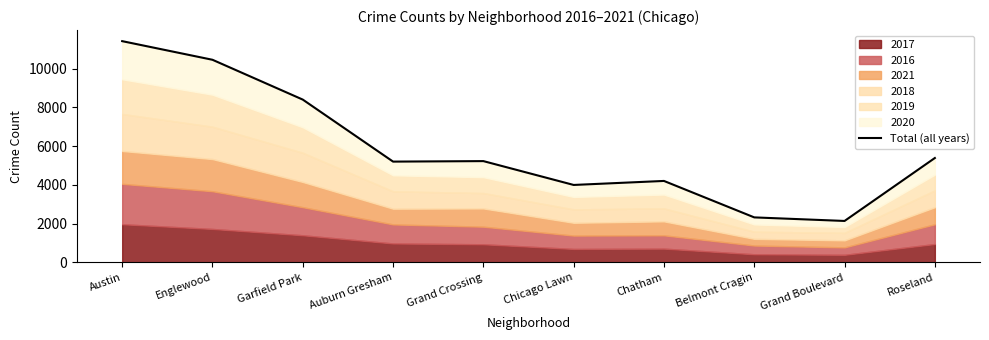

What position from the right is Auburn Gresham?

7